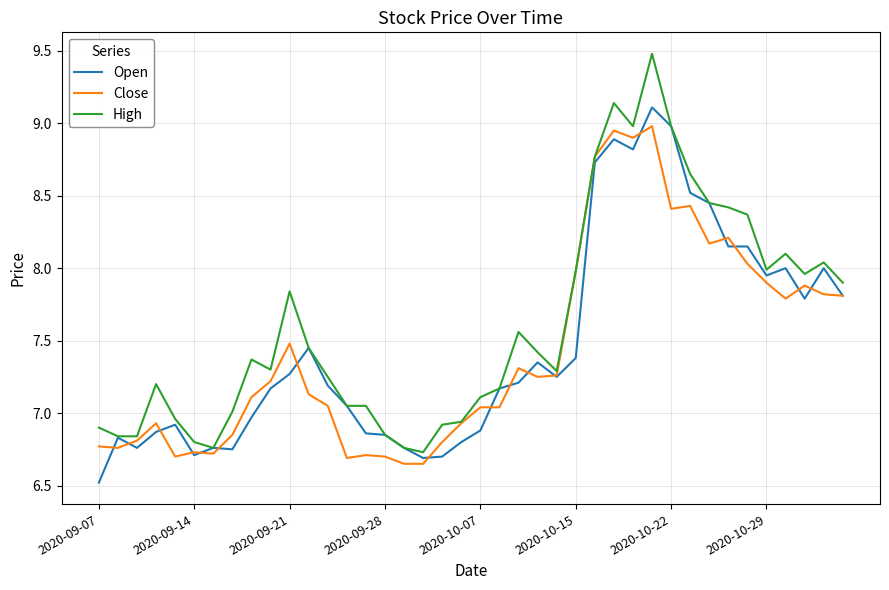

Which series has the largest total across all categories?

High